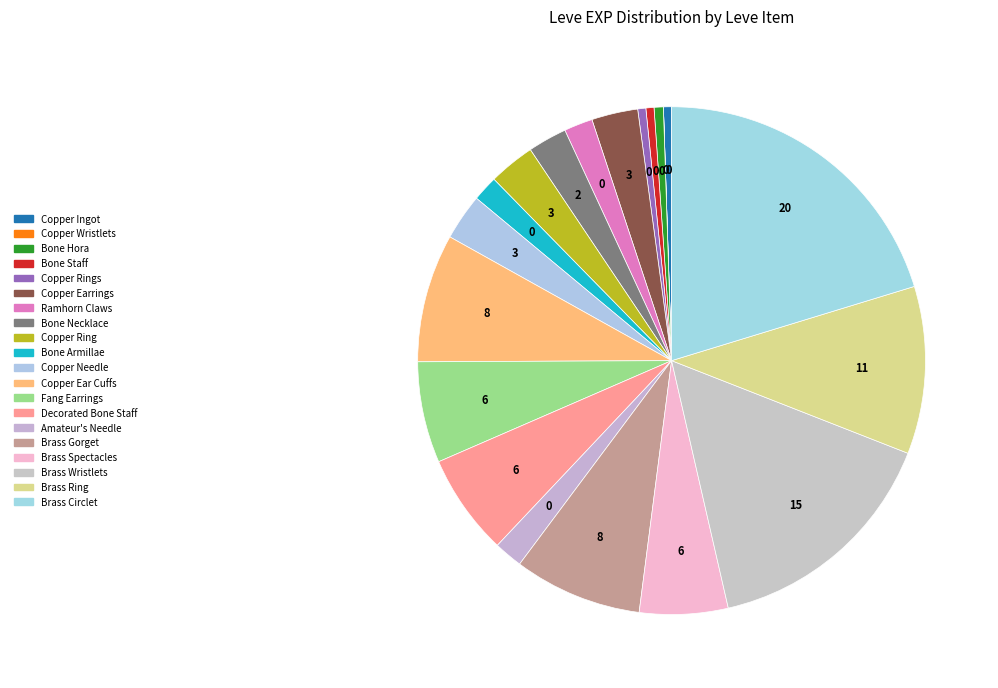

How many segments does this pie chart have?

20